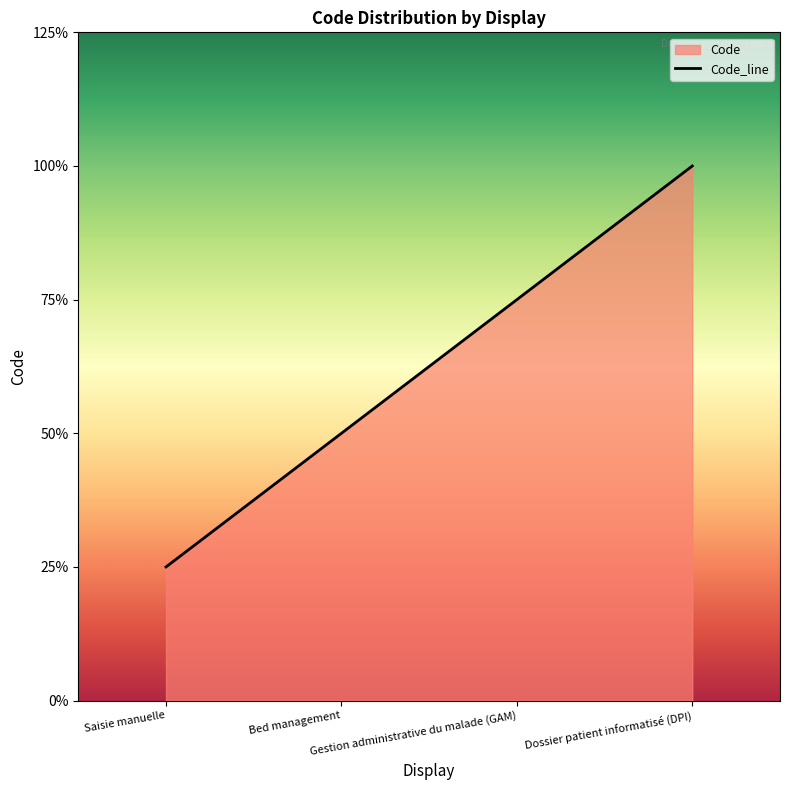

The chart shows a value of 4 at Gestion administrative du malade (GAM). True or false?

False